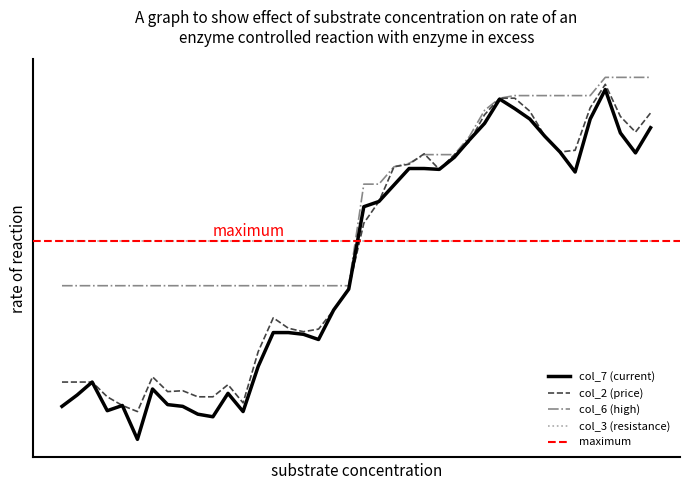

The col_6 series shows 580.5 at 31. True or false?

True